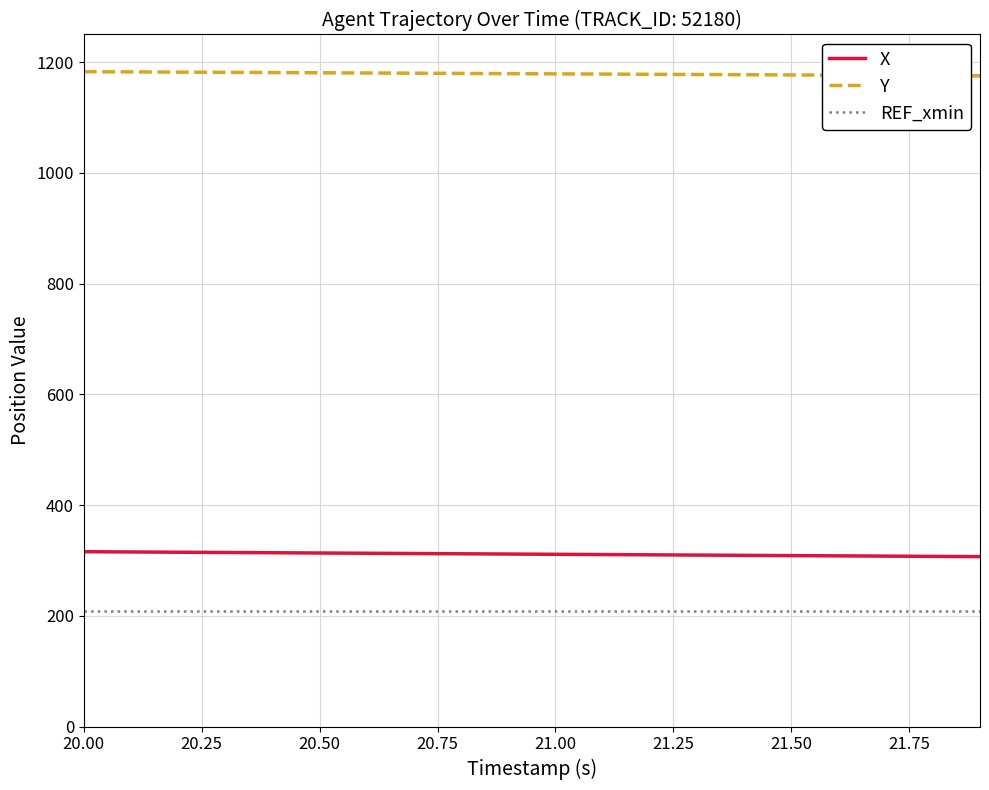

Rank the series by their maximum value, from lowest to highest.

REF_xmin, X, Y